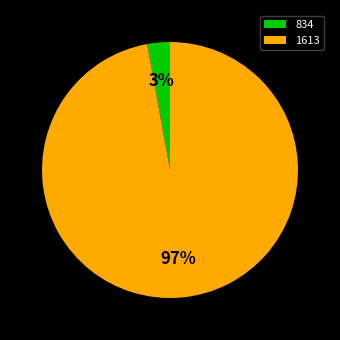

Between 834 and 1613, which is larger?

1613